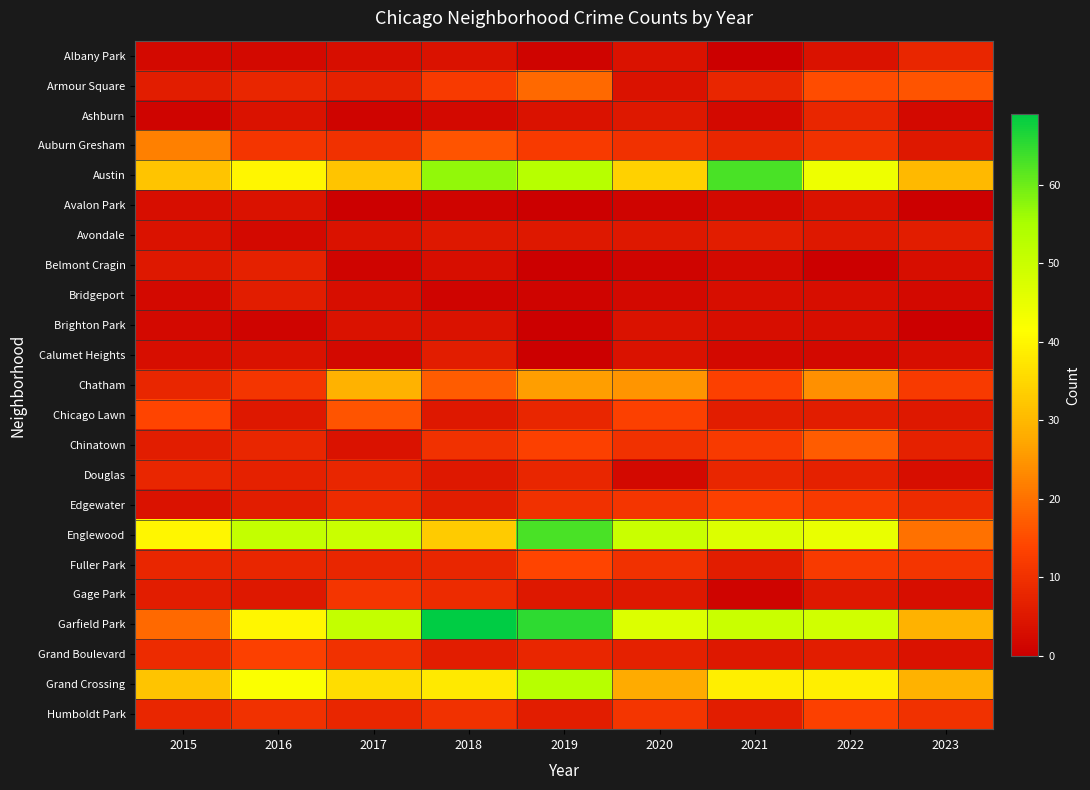

At how many categories does at least one series exceed 6?

9